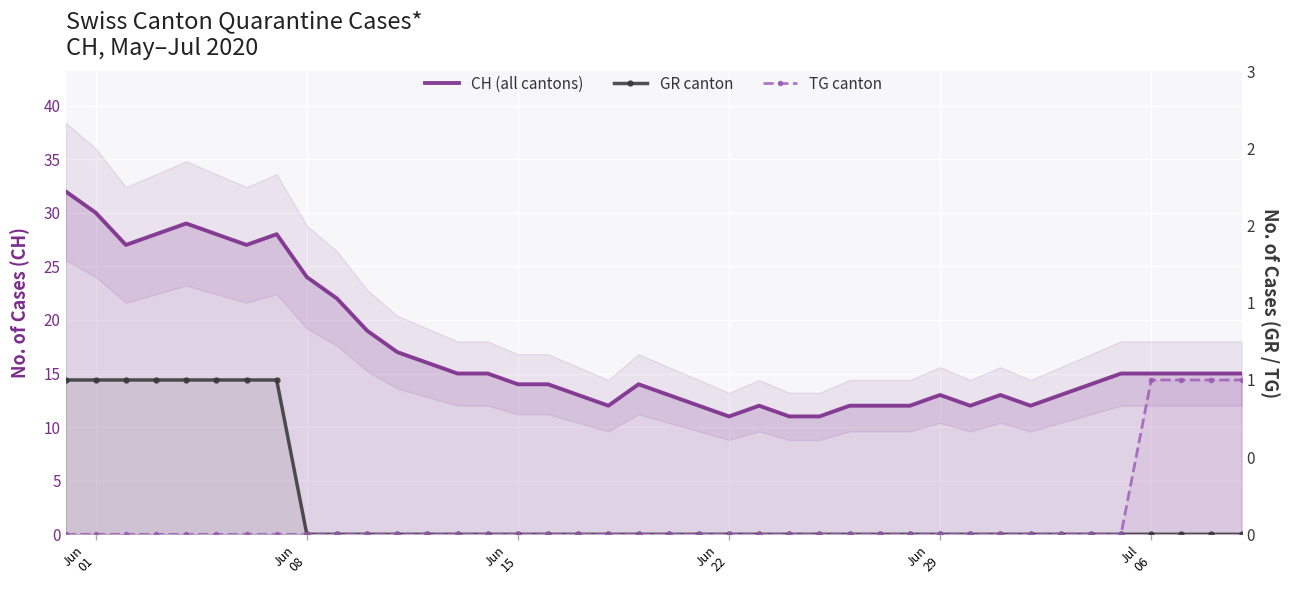

What is the total value across all series at Jun 22?

11